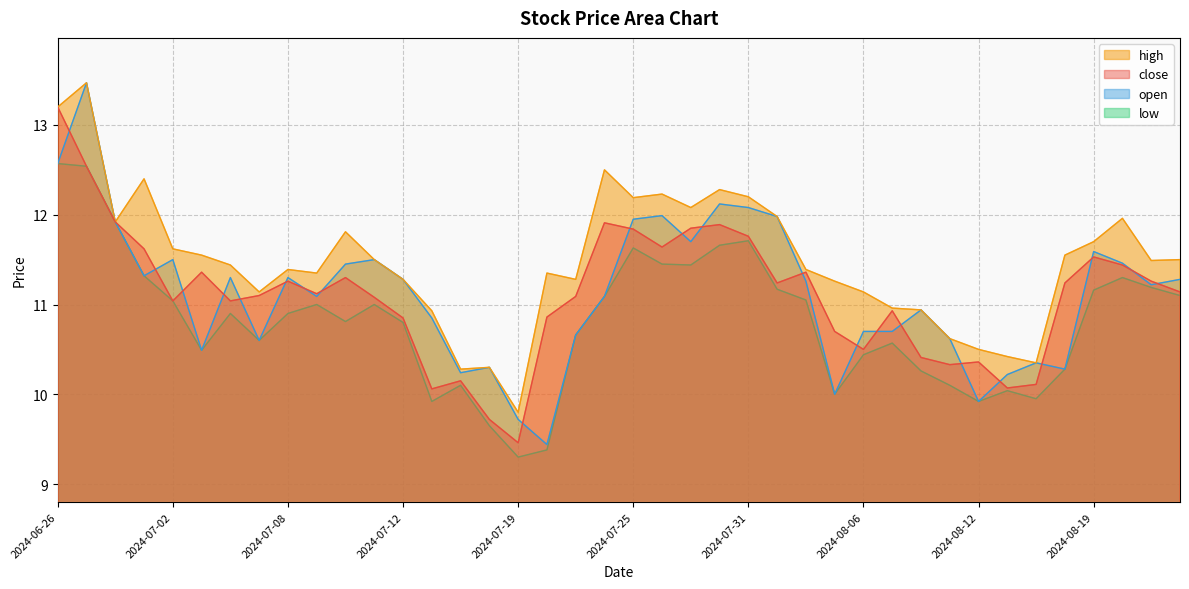

What value does the close series have at 2024-07-12?

10.8